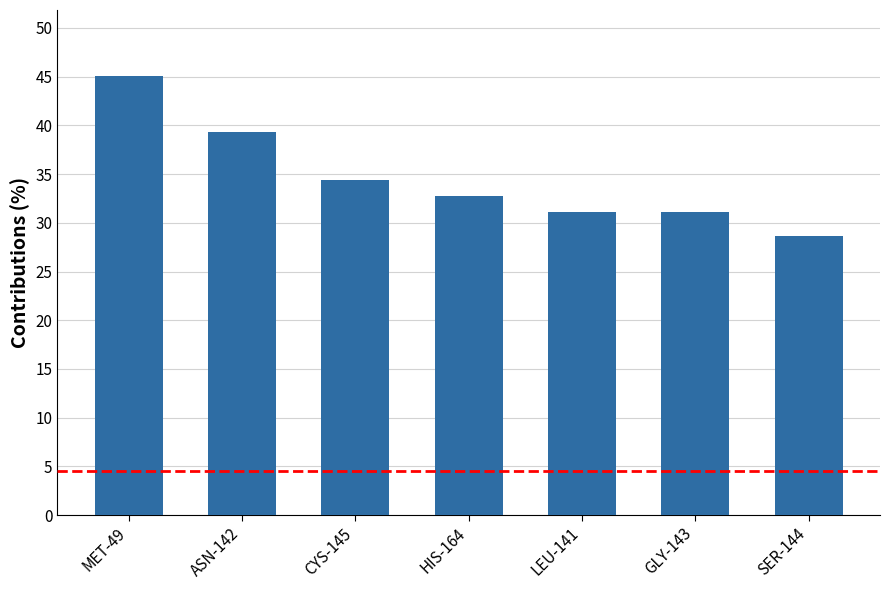

Which has a higher value, HIS-164 or LEU-141?

HIS-164